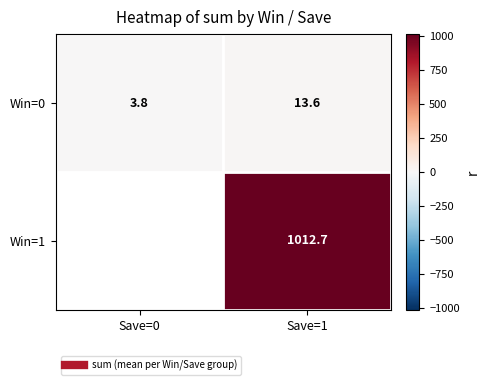

Which has a higher value, Save=0 or Save=1?

Save=1